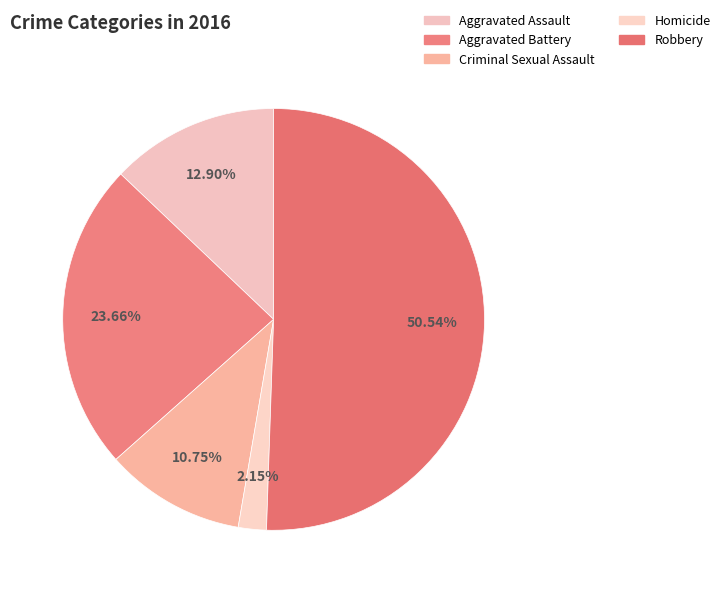

Does Robbery represent more than half of the total?

Yes